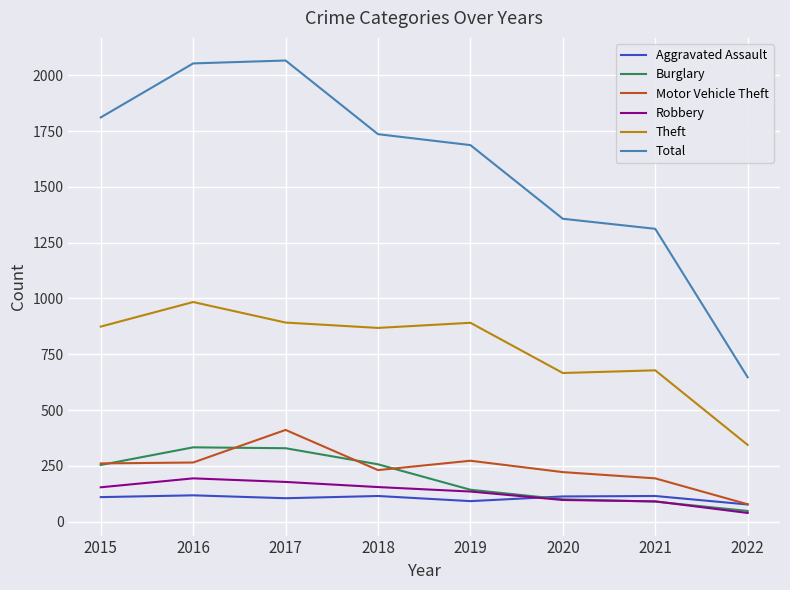

True or false: Burglary has a value of 56 at 2018.

False